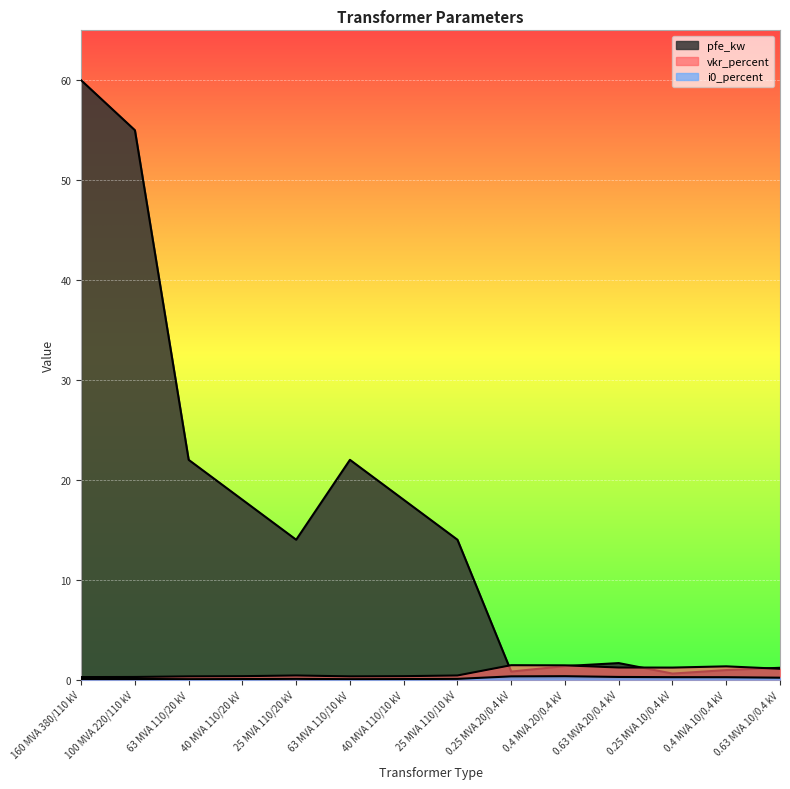

Reading left to right, what are all the values shown in this chart?

pfe_kw: 160 MVA 380/110 kV=60.0	100 MVA 220/110 kV=55.0	63 MVA 110/20 kV=22.0	40 MVA 110/20 kV=18.0	25 MVA 110/20 kV=14.0	63 MVA 110/10 kV=22.0	40 MVA 110/10 kV=18.0	25 MVA 110/10 kV=14.0	0.25 MVA 20/0.4 kV=0.8	0.4 MVA 20/0.4 kV=1.4	0.63 MVA 20/0.4 kV=1.6	0.25 MVA 10/0.4 kV=0.6	0.4 MVA 10/0.4 kV=0.9	0.63 MVA 10/0.4 kV=1.2
vkr_percent: 160 MVA 380/110 kV=0.2	100 MVA 220/110 kV=0.3	63 MVA 110/20 kV=0.3	40 MVA 110/20 kV=0.3	25 MVA 110/20 kV=0.4	63 MVA 110/10 kV=0.3	40 MVA 110/10 kV=0.3	25 MVA 110/10 kV=0.4	0.25 MVA 20/0.4 kV=1.4	0.4 MVA 20/0.4 kV=1.4	0.63 MVA 20/0.4 kV=1.2	0.25 MVA 10/0.4 kV=1.2	0.4 MVA 10/0.4 kV=1.3	0.63 MVA 10/0.4 kV=1.1
i0_percent: 160 MVA 380/110 kV=0.1	100 MVA 220/110 kV=0.1	63 MVA 110/20 kV=0.0	40 MVA 110/20 kV=0.1	25 MVA 110/20 kV=0.1	63 MVA 110/10 kV=0.0	40 MVA 110/10 kV=0.1	25 MVA 110/10 kV=0.1	0.25 MVA 20/0.4 kV=0.3	0.4 MVA 20/0.4 kV=0.3	0.63 MVA 20/0.4 kV=0.3	0.25 MVA 10/0.4 kV=0.2	0.4 MVA 10/0.4 kV=0.2	0.63 MVA 10/0.4 kV=0.2